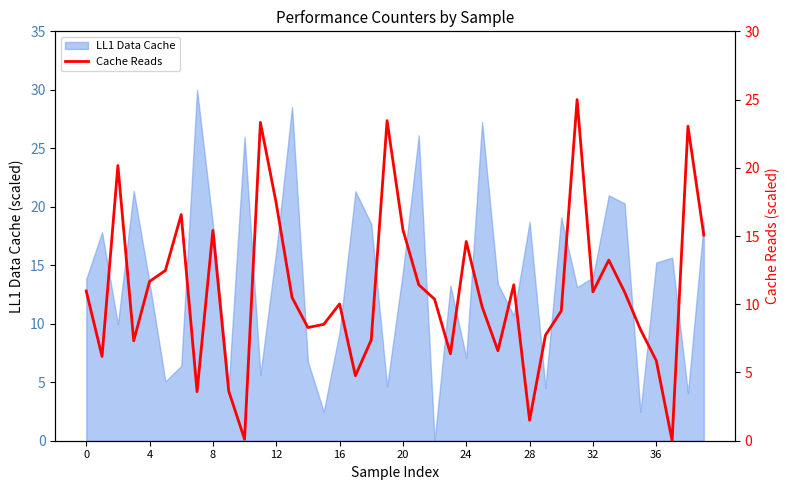

What is the difference between the second highest and second lowest values?

23.4